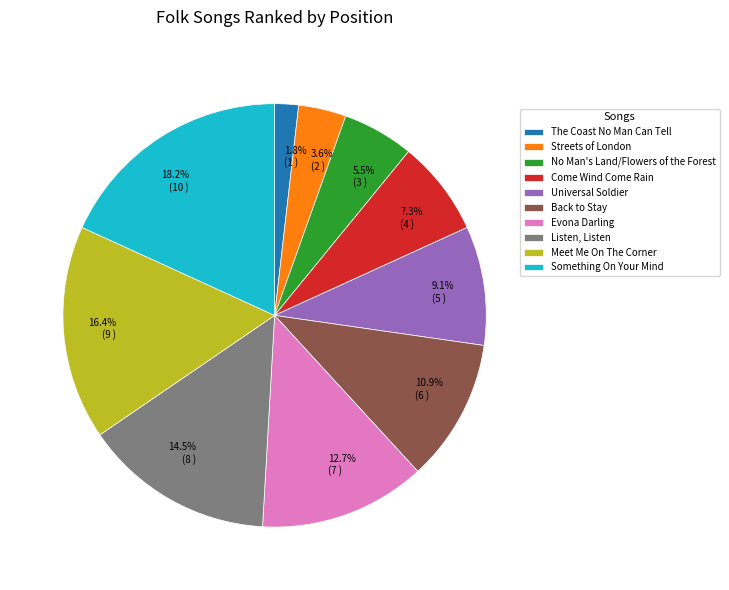

To the nearest percent, what is the combined percentage of Meet Me On The Corner and Listen, Listen?

31%